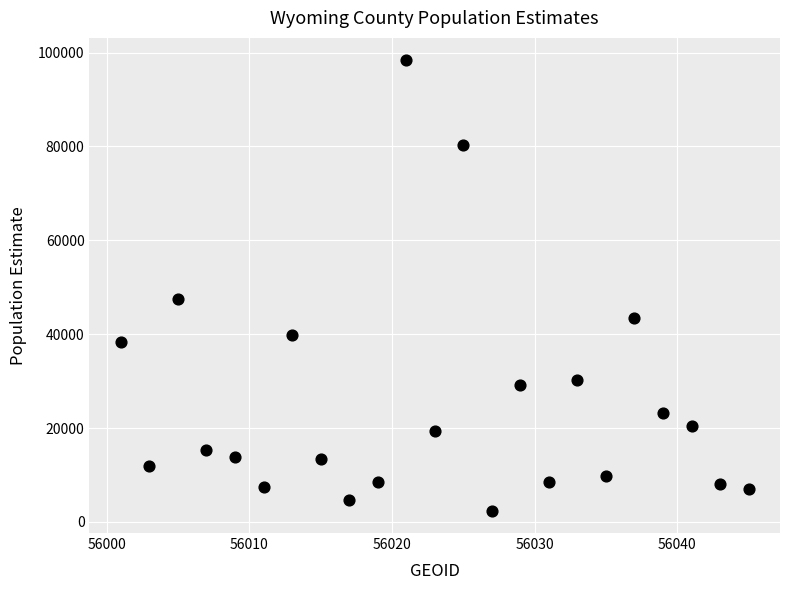

What Y value in the scatter plot is closest to 50371?

47409